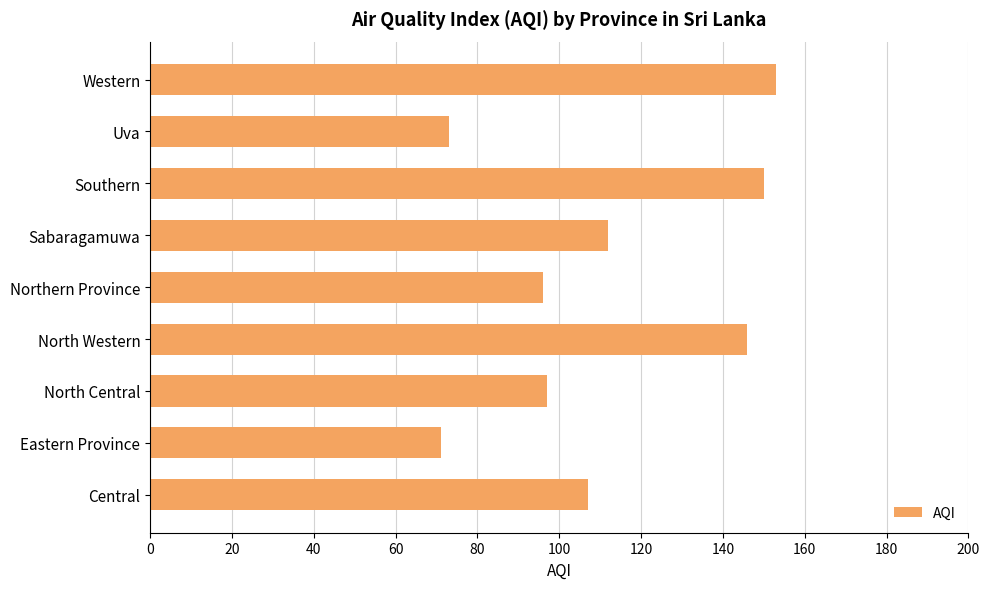

Which has a higher value, North Western or Eastern Province?

North Western